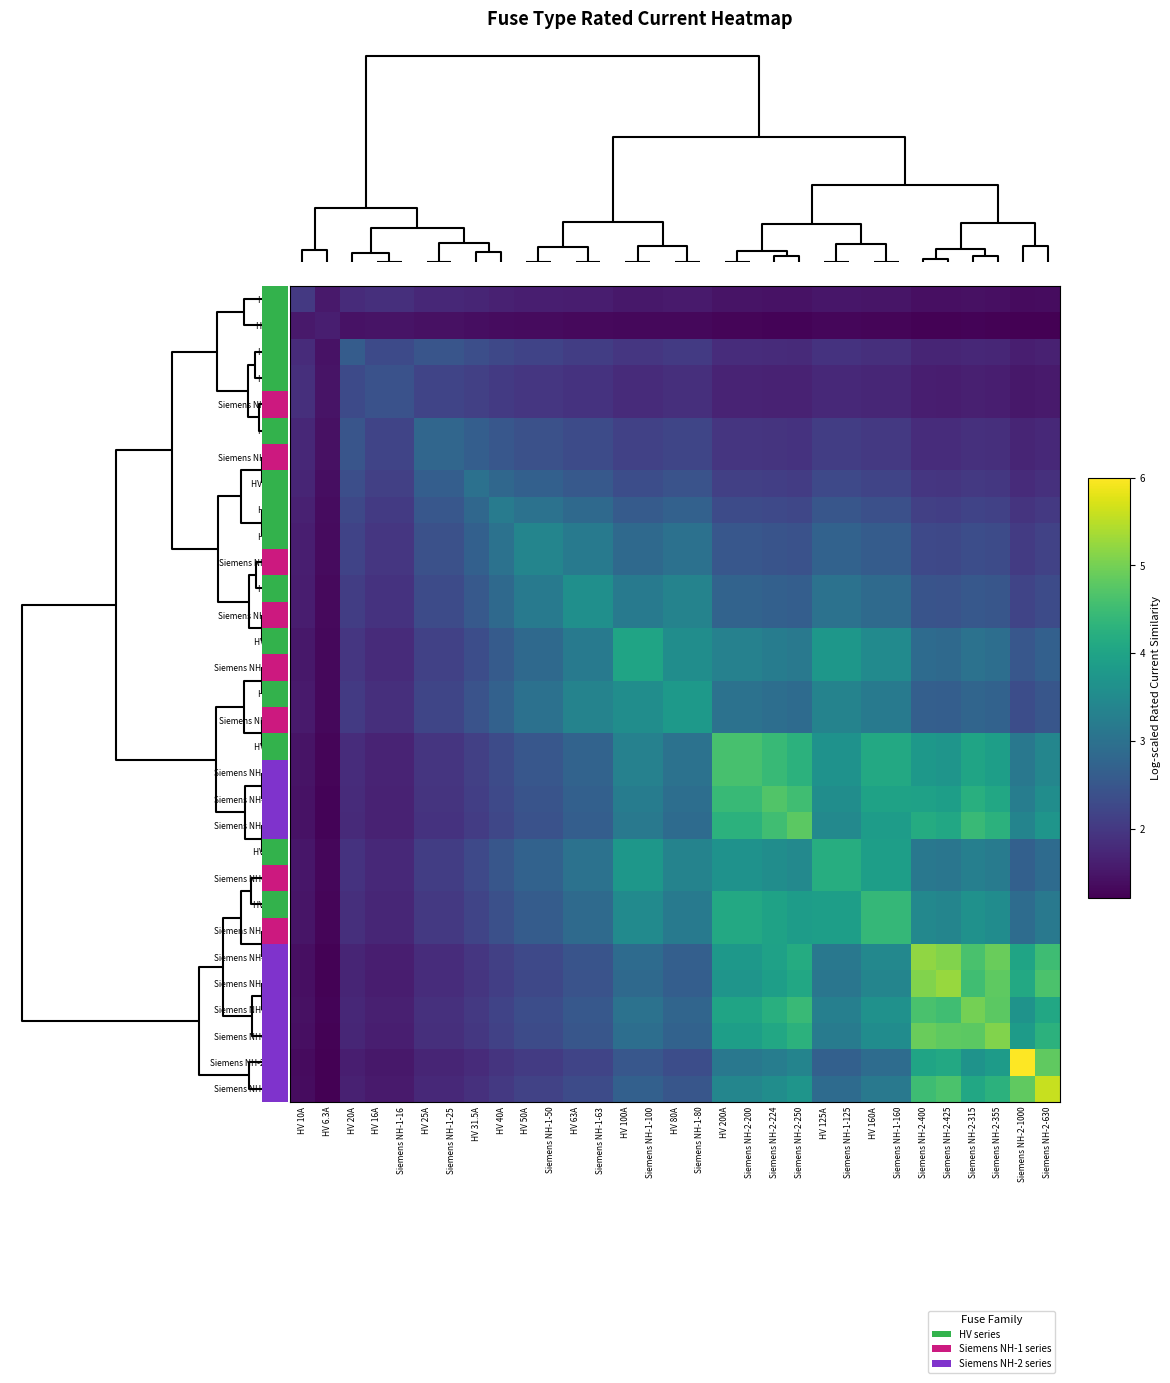

What is the difference between the highest and lowest values at HV 20A?

1.2